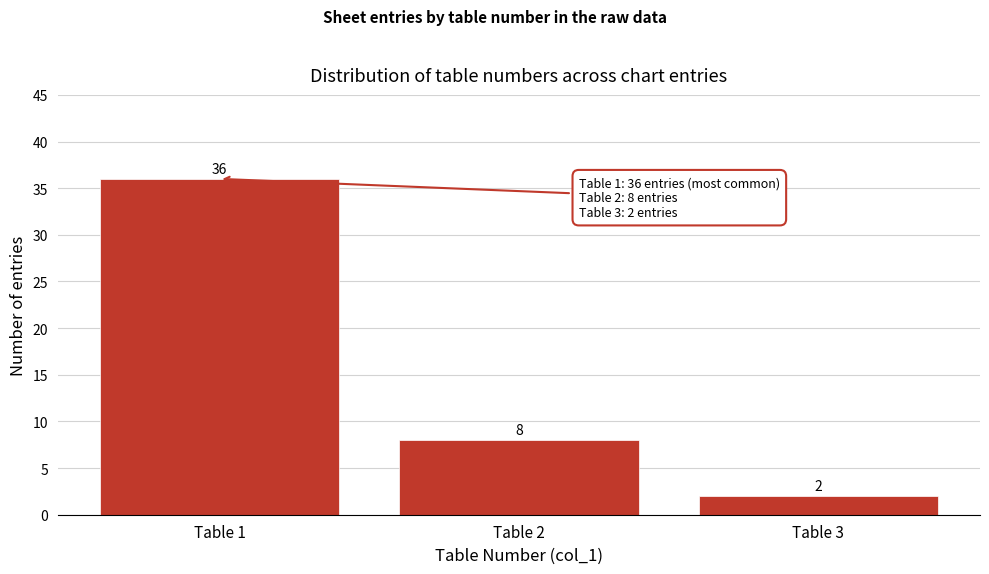

Reading right to left, transcribe all the data shown in this chart.

2	8	36